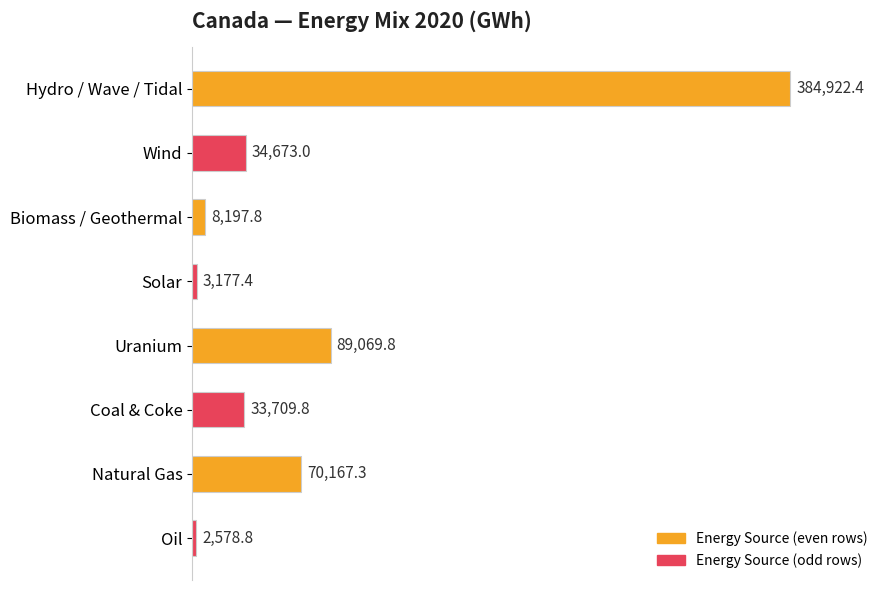

What is the label of the 8th bar from the top?

Oil